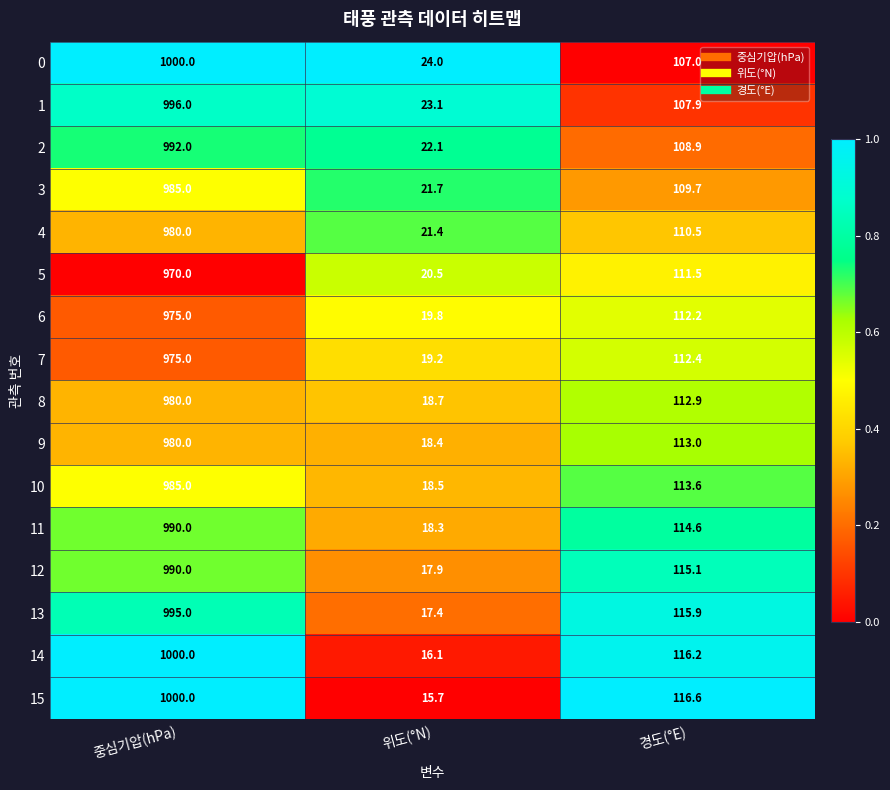

Which label corresponds to the largest value in the chart?

중심기압(hPa)